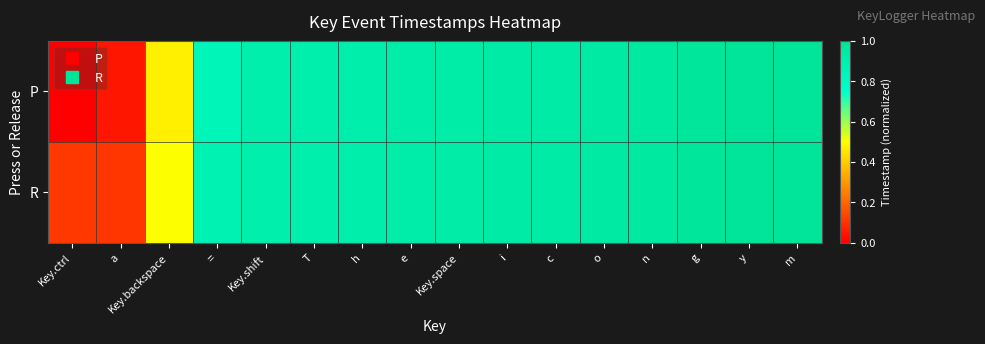

Which series has the widest spread of values?

P